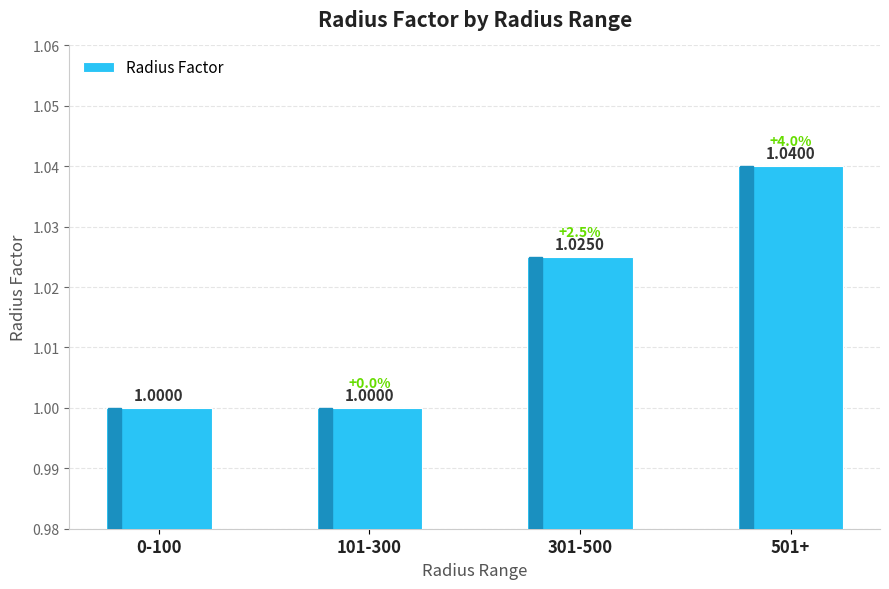

Which has a higher value, 301-500 or 101-300?

301-500